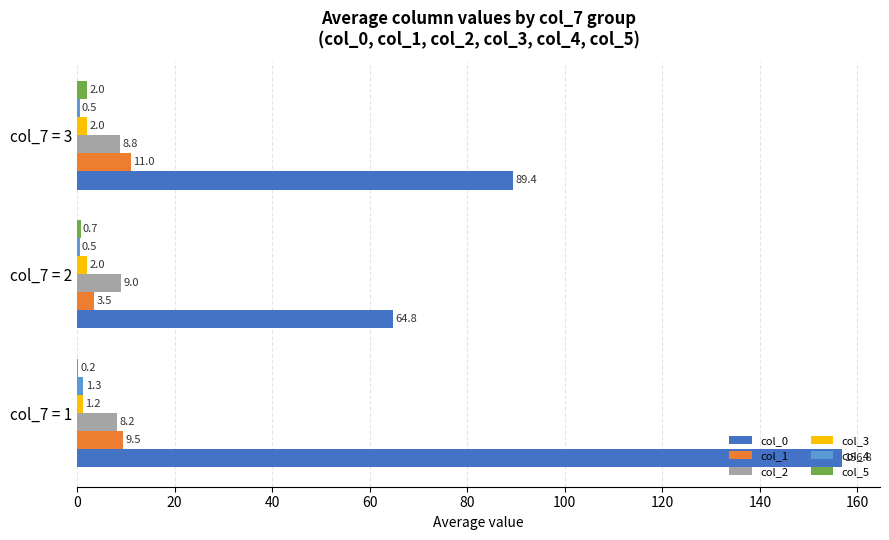

Which series has the largest total across all categories?

col_0